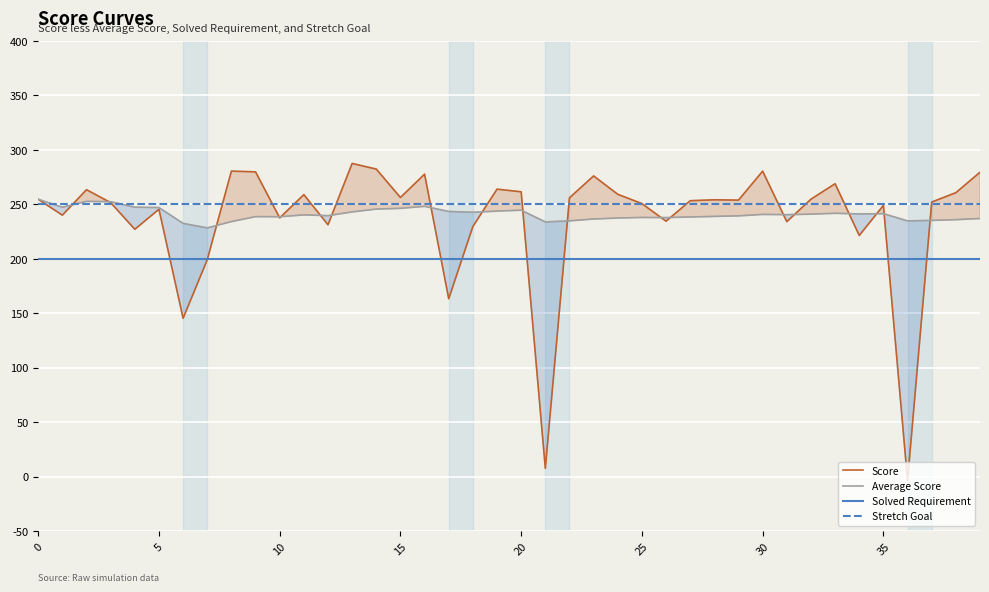

In Average Score, how many points are lower than both neighbors (excluding endpoints)?

10